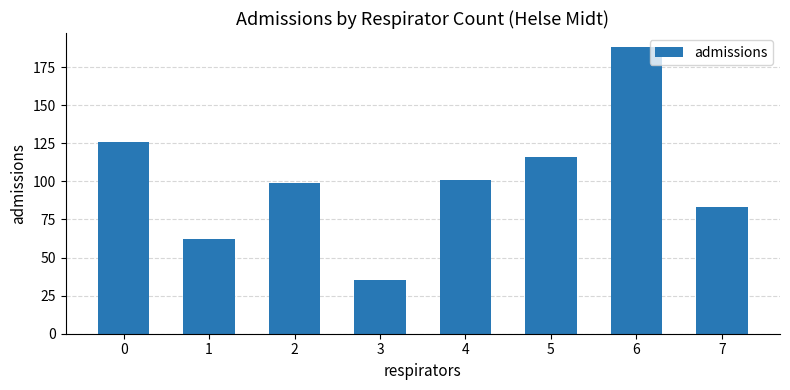

Reading right to left, what are all the values shown in this chart?

7=83	6=188	5=116	4=101	3=35	2=99	1=62	0=126